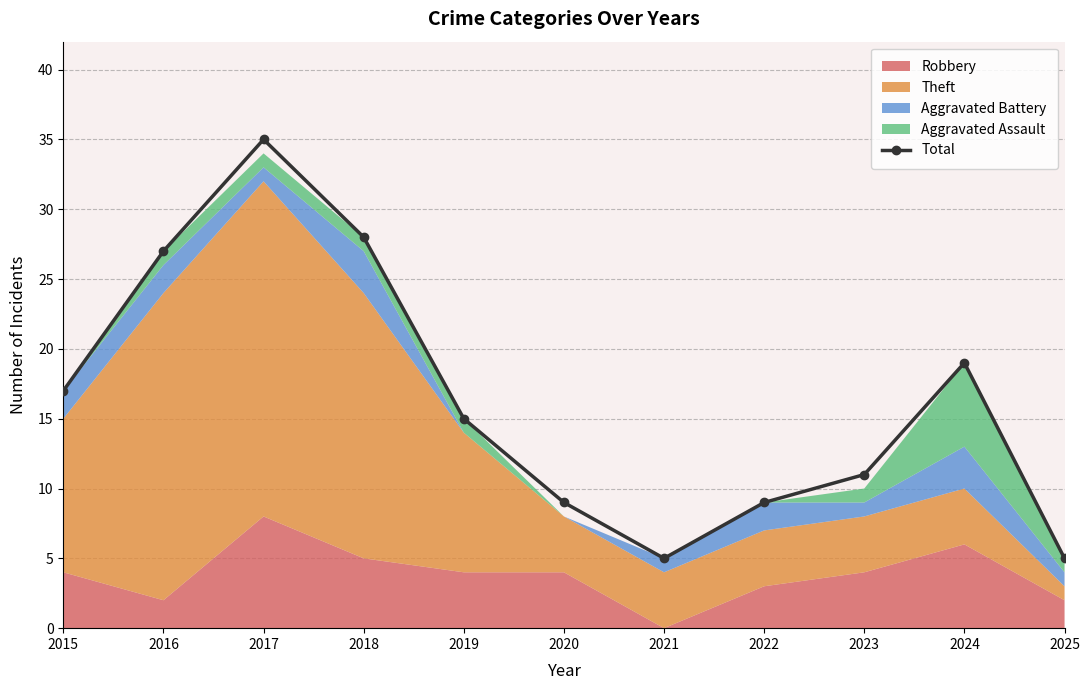

What is the greatest value displayed?

35